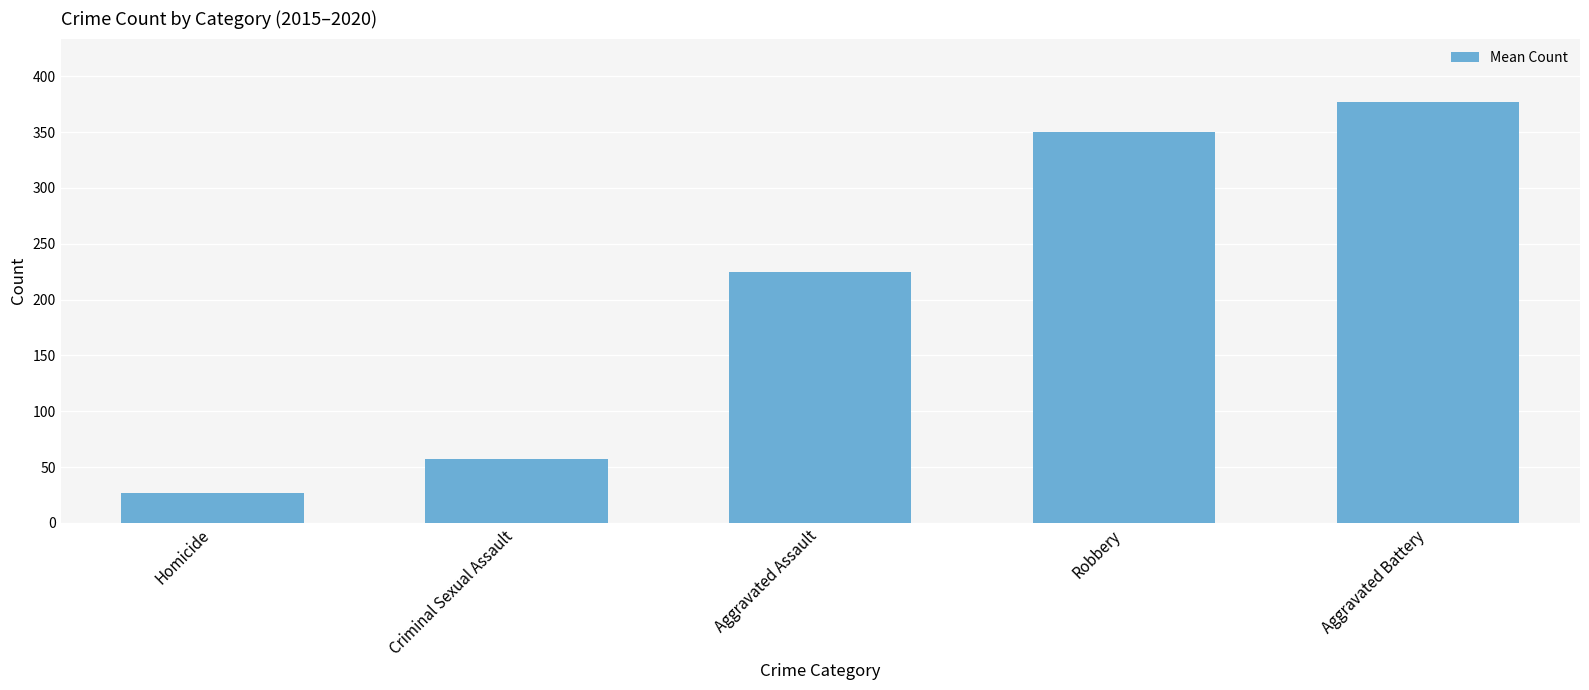

Reading right to left, what are all the values shown in this chart?

Aggravated Battery=377.2	Robbery=350.3	Aggravated Assault=224.3	Criminal Sexual Assault=57.2	Homicide=27.0